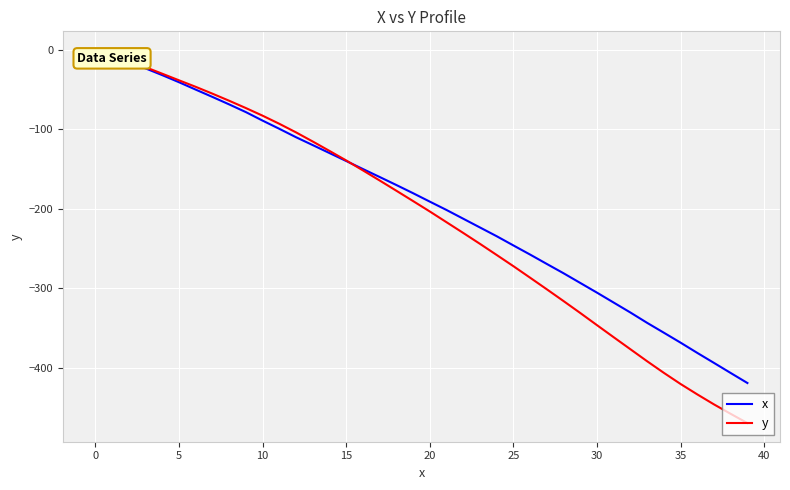

Which series has the widest spread of values?

y